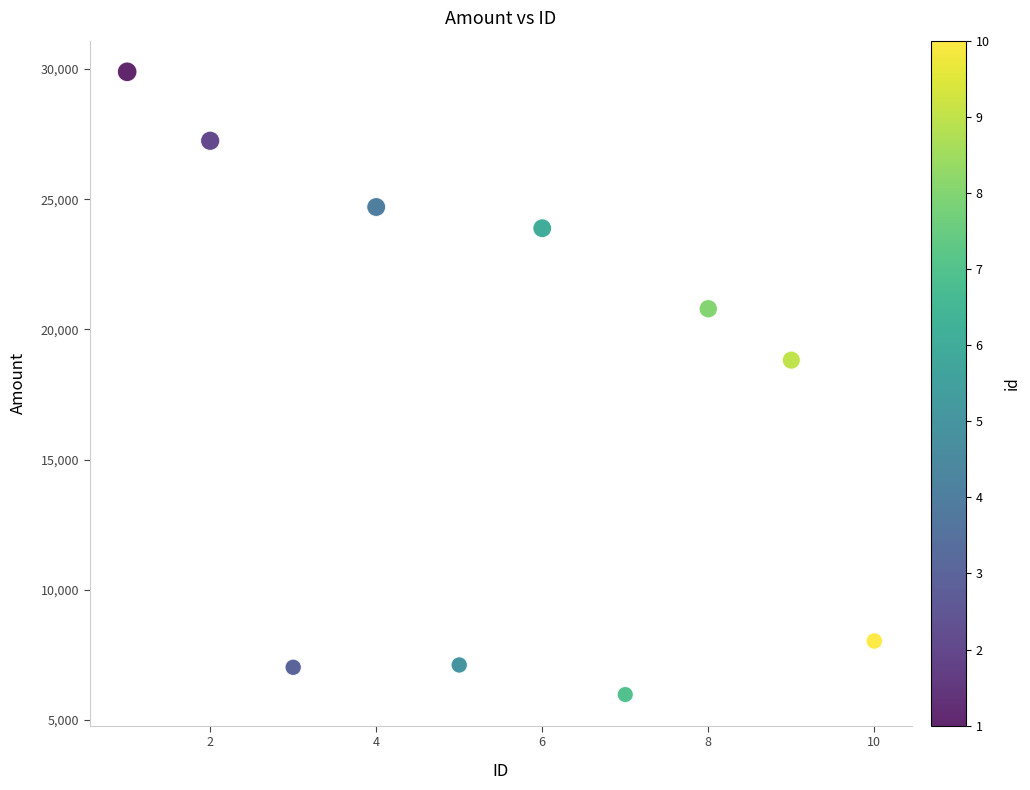

What is the range of X values (max minus min)?

9.0